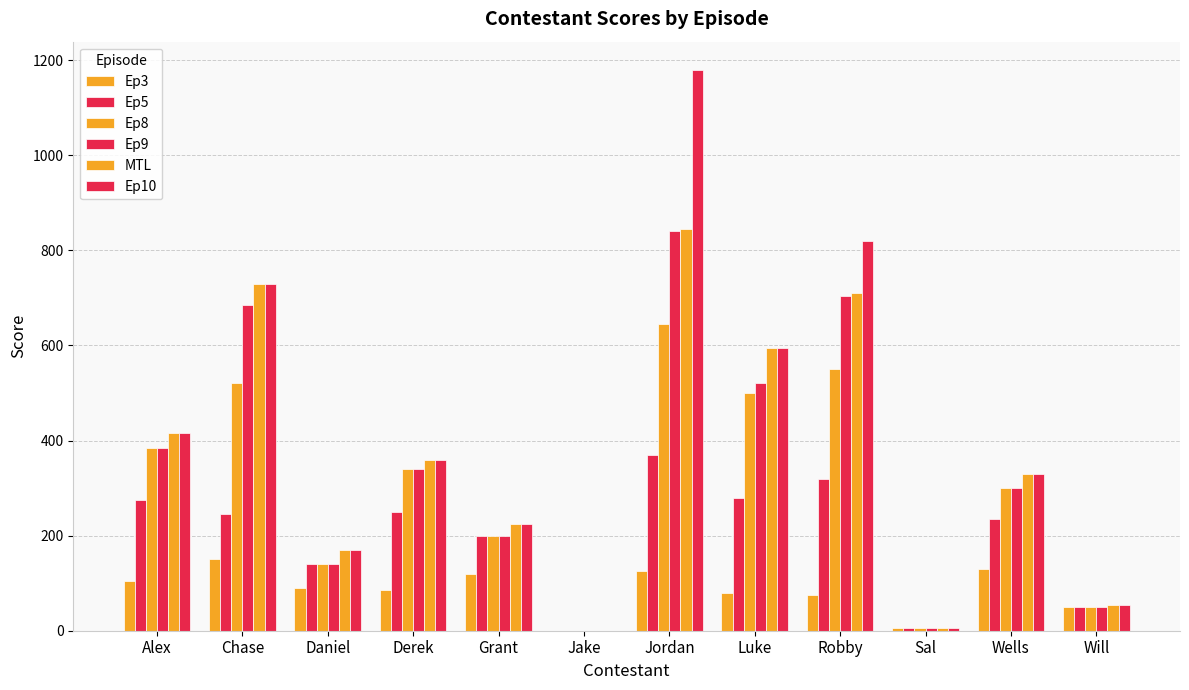

How many distinct data groups are displayed?

6